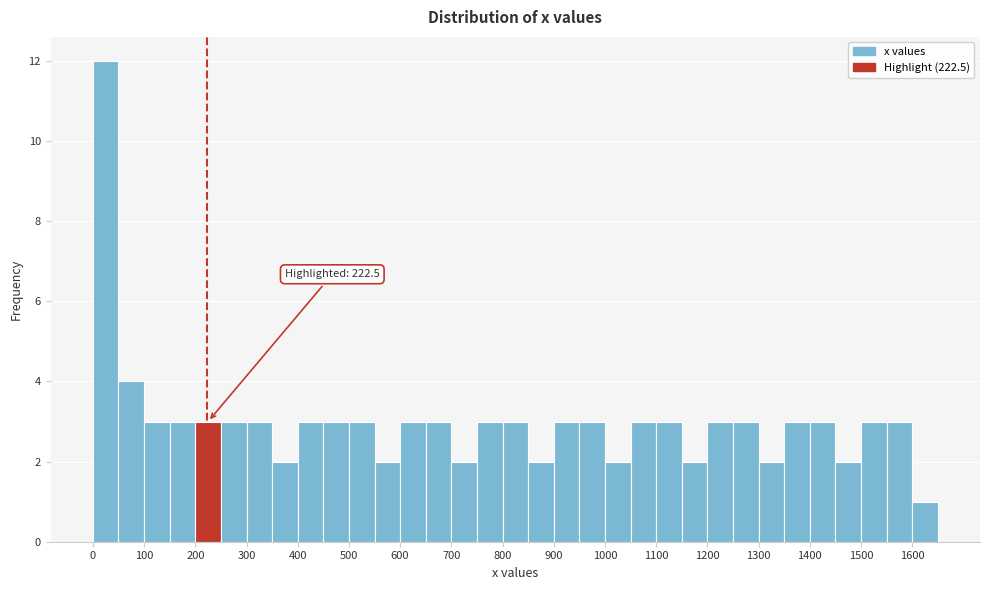

Which range on the x-axis has the tallest bar?

0 to 50